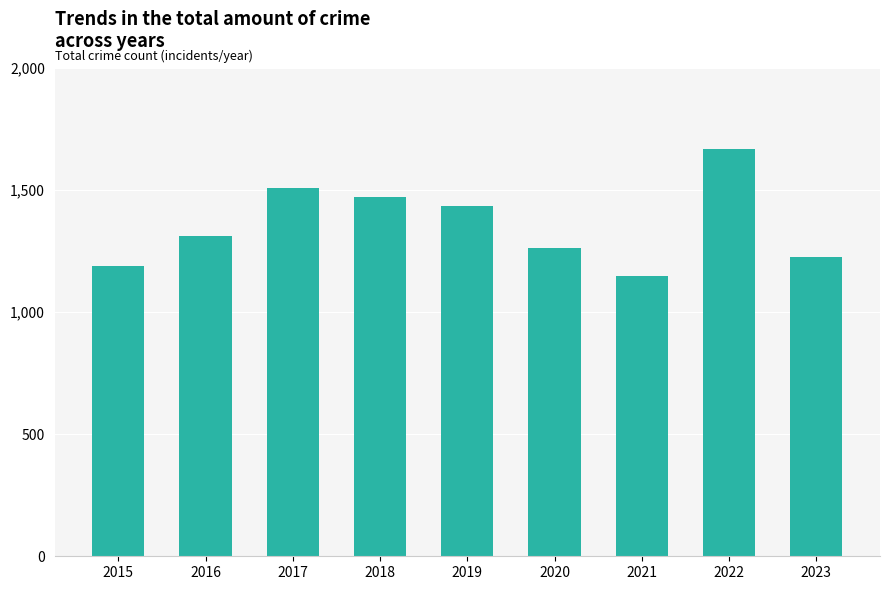

What is the maximum value shown in the chart?

1668